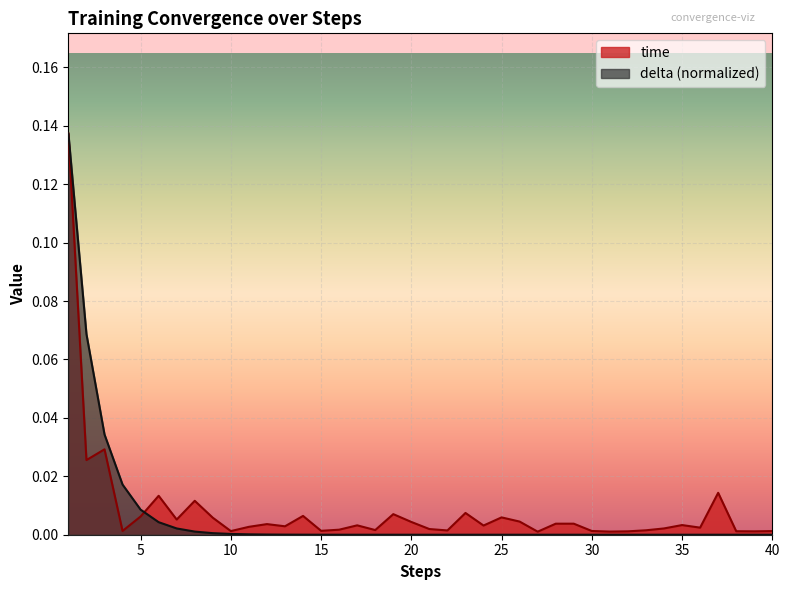

Where do delta and time first cross each other?

5 and 6